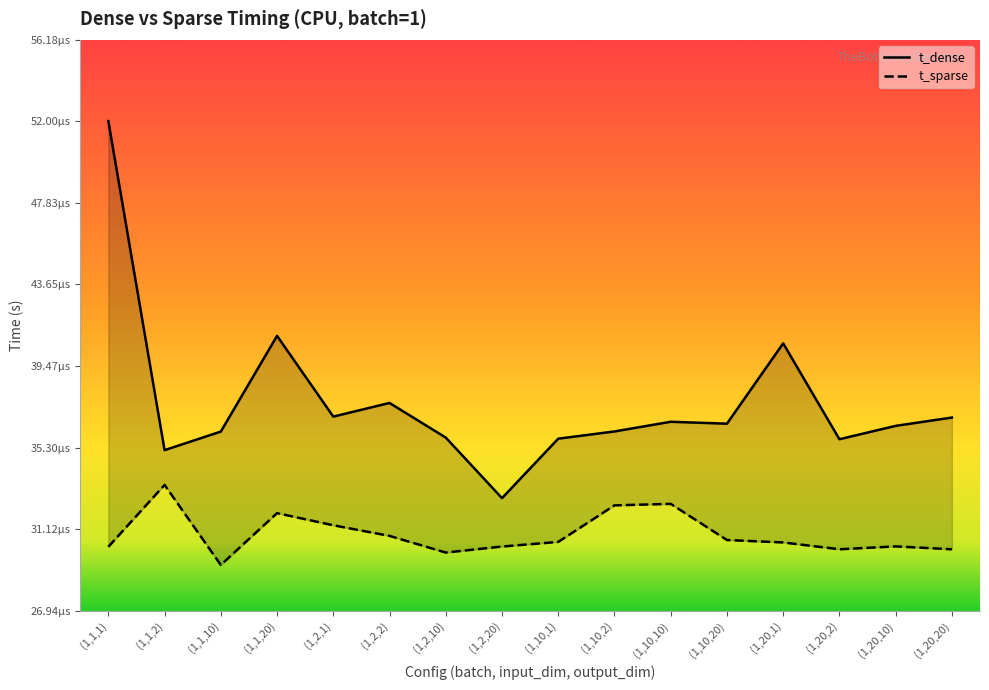

Which has a higher value, (1,10,20) or (1,2,2)?

(1,2,2)